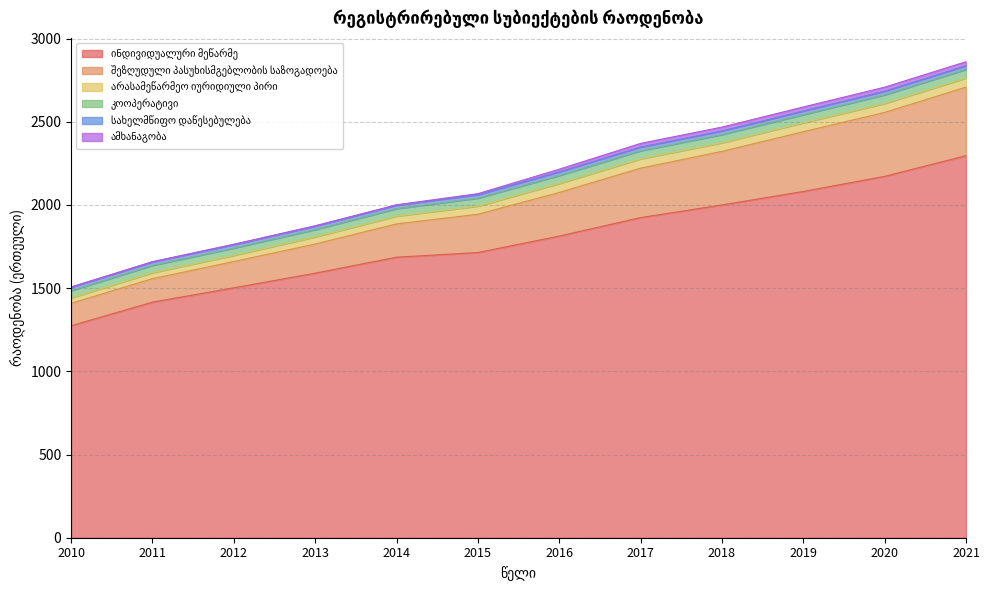

What is the difference between the highest and lowest values at 2021?

2274